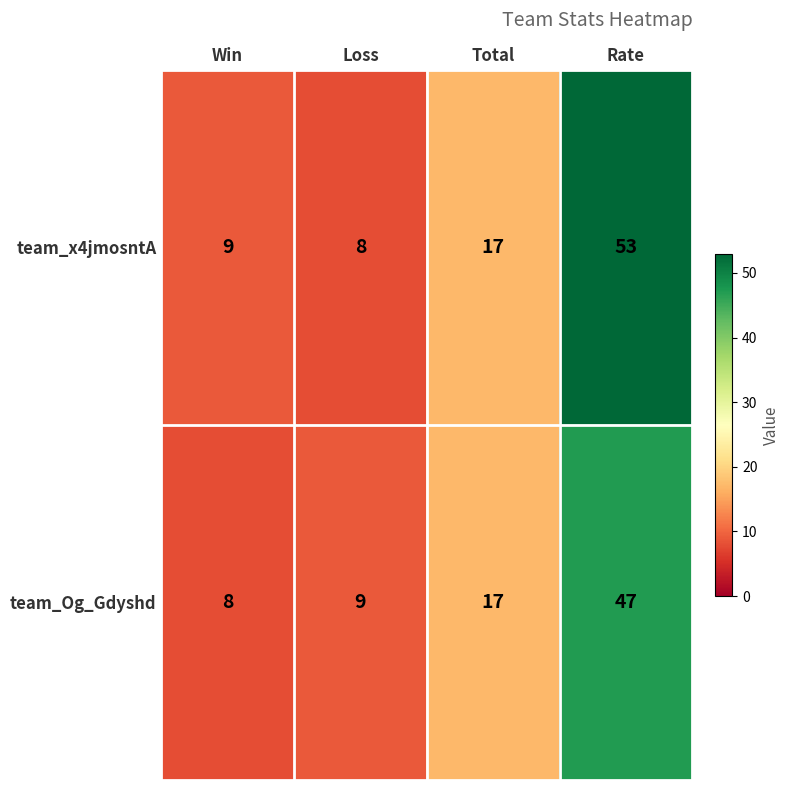

Reading left to right, list all the values displayed in this chart.

team_x4jmosntA: 9	8	17	53
team_Og_Gdyshd: 8	9	17	47